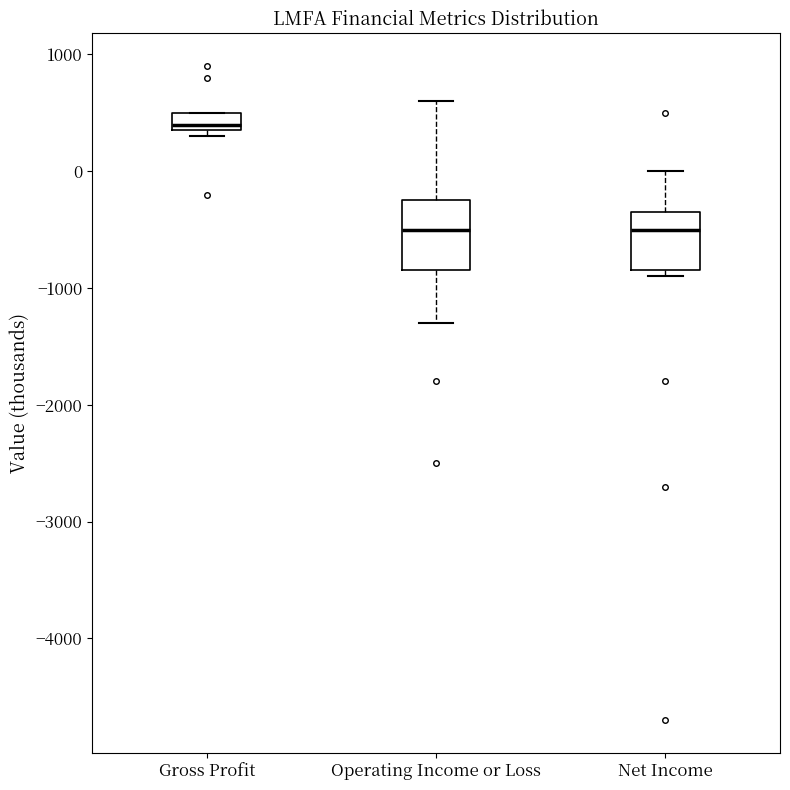

Comparing the boxes themselves (not the whiskers), which one is the tallest?

Operating Income or Loss